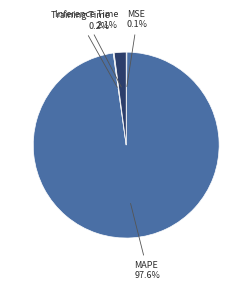

What is the majority slice?

MAPE